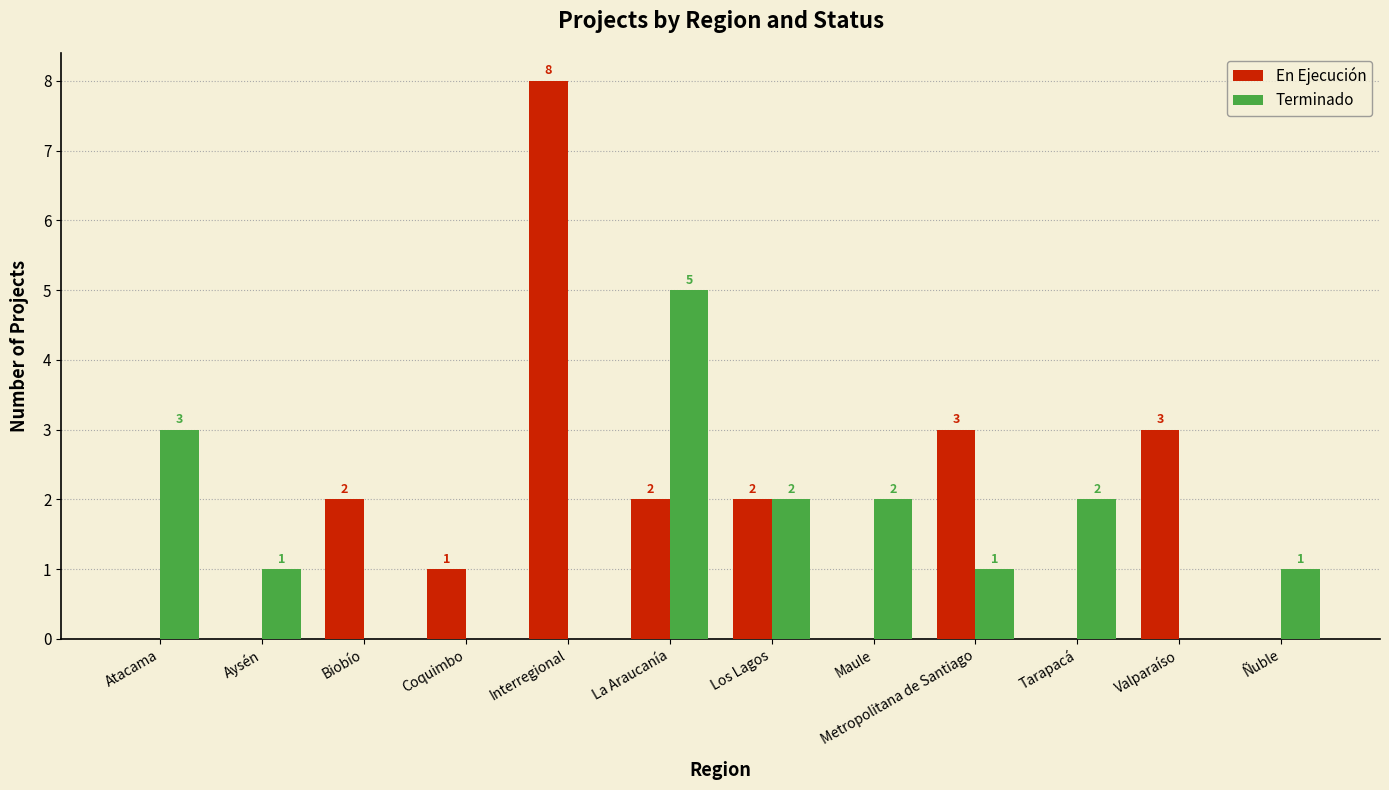

At which category does the chart reach its peak across all series?

Interregional